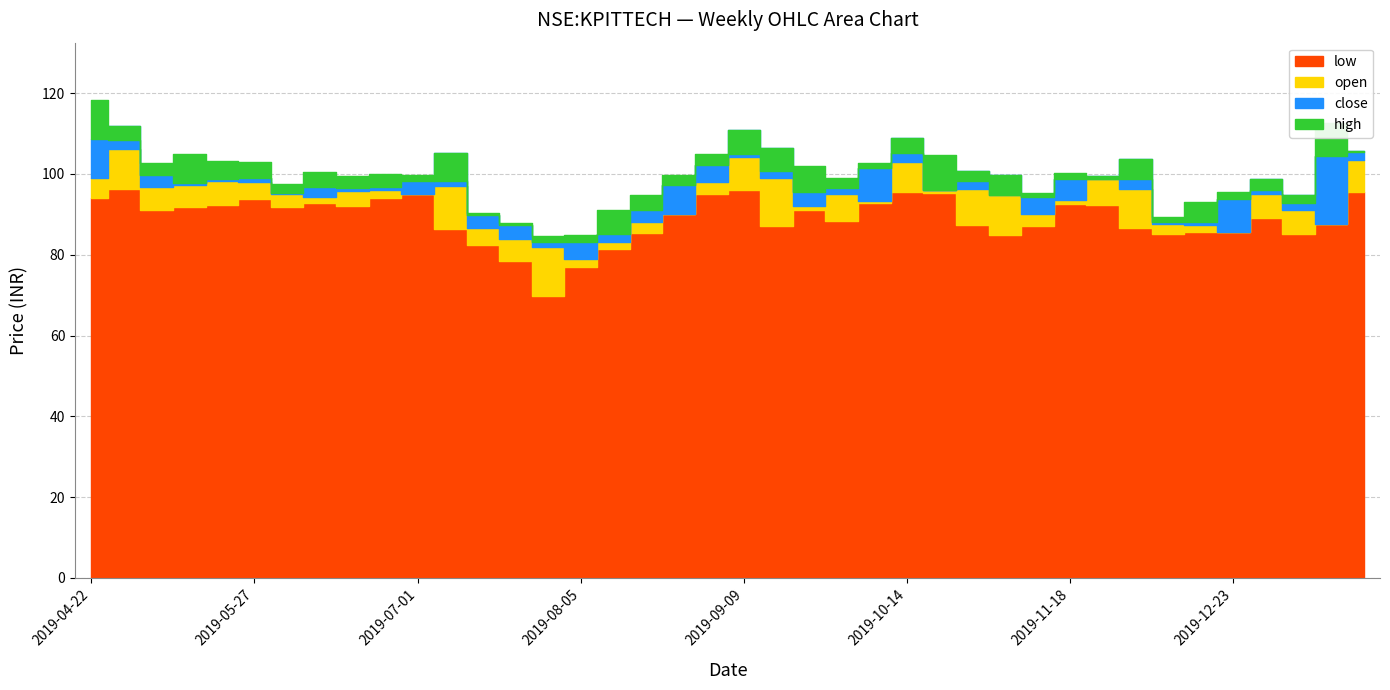

What is the total value across all series at 2019-12-09?

350.0